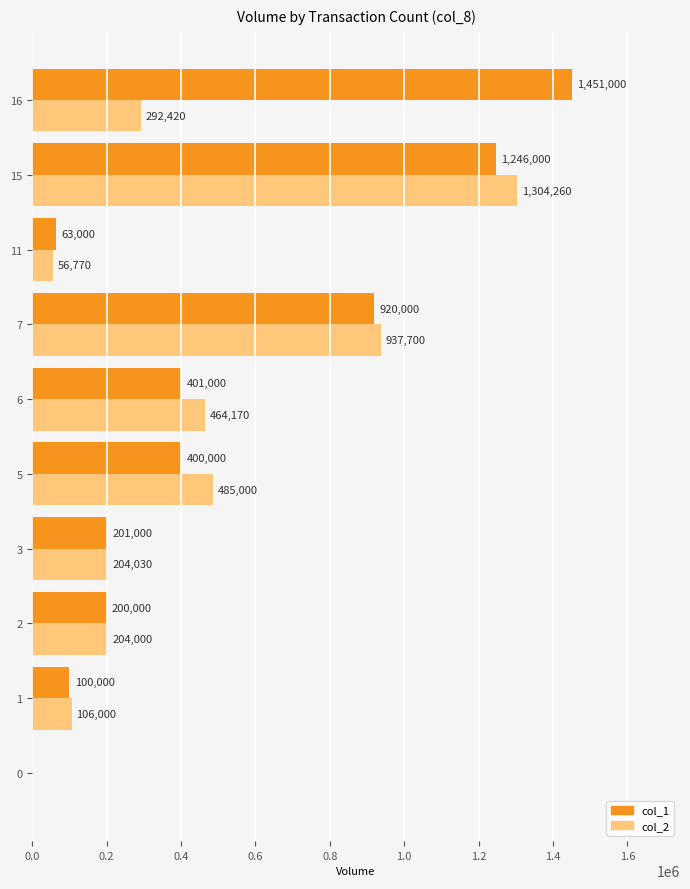

Which series changed the most between 3 and 11?

col_2